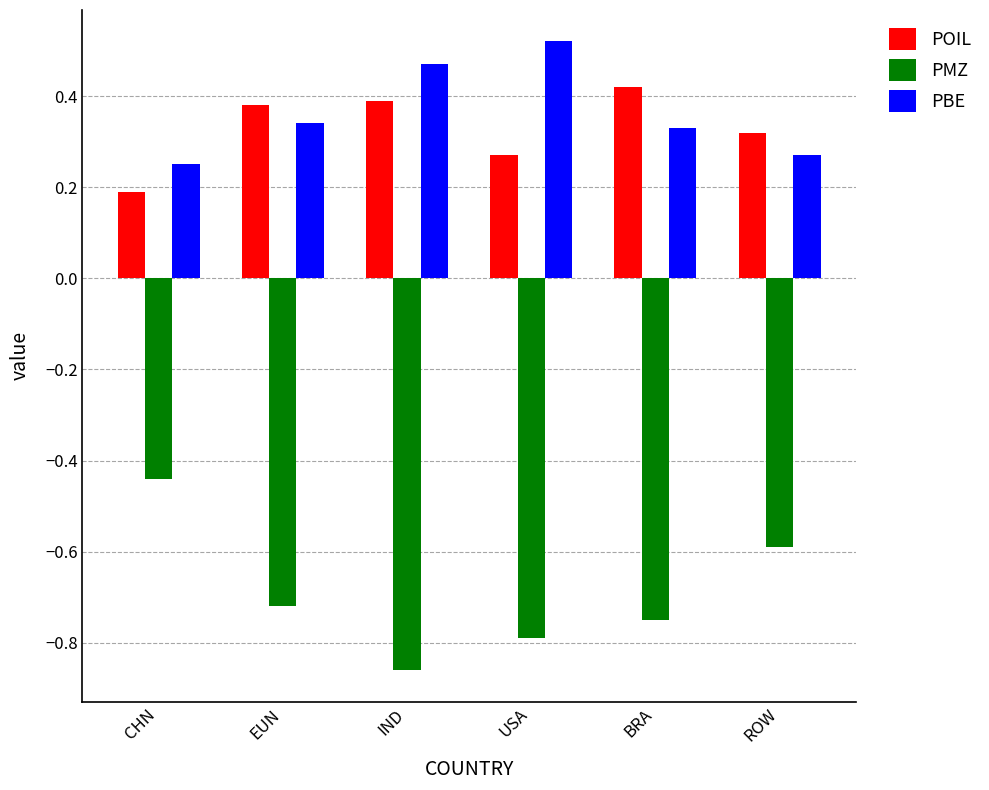

Which series changed the most between IND and USA?

POIL